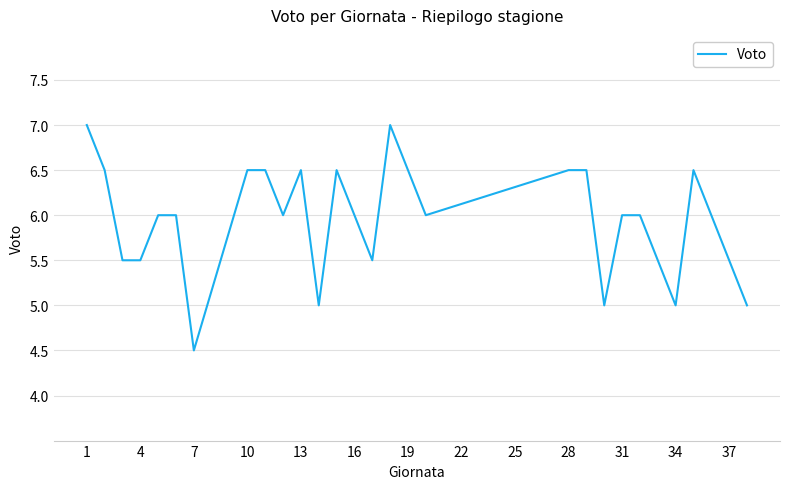

What is the greatest value displayed?

7.0